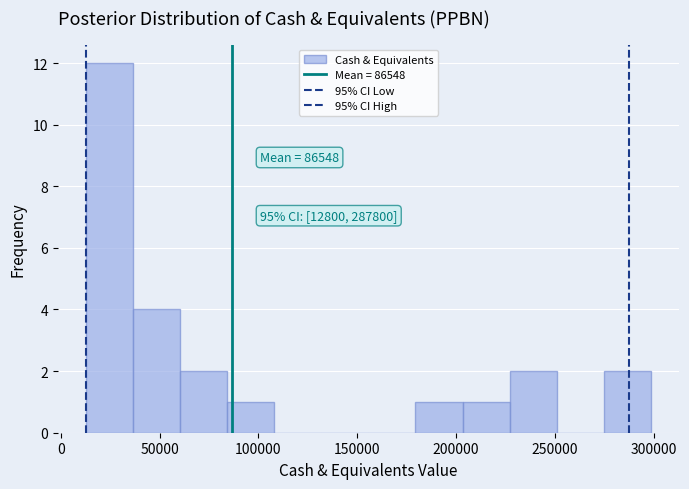

Which range on the x-axis has the tallest bar?

15000 to 35000